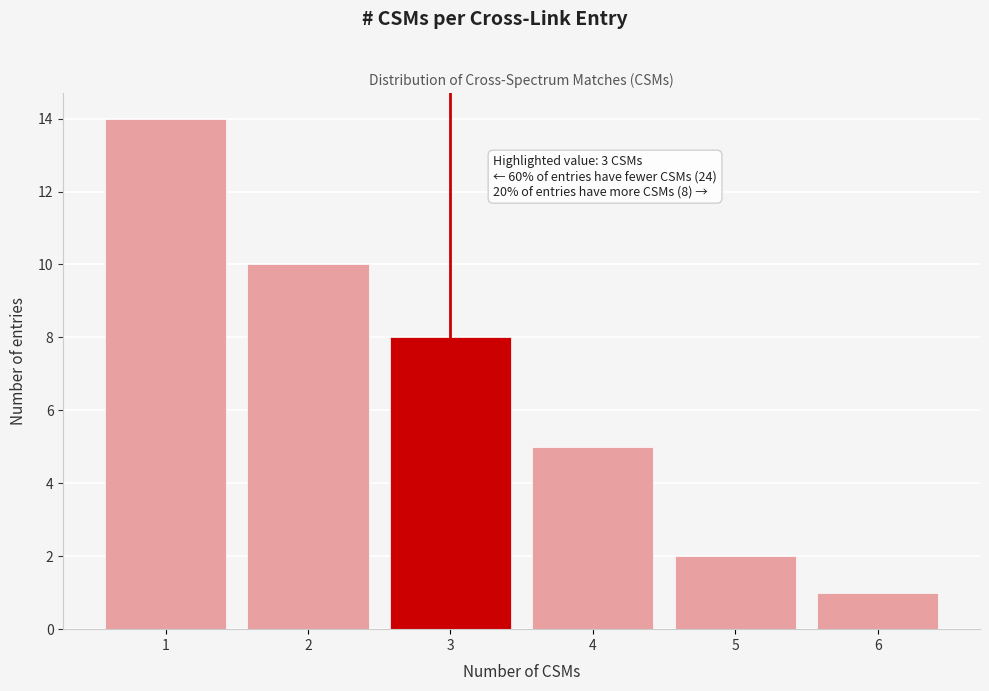

Over which range of the x-axis is the bar tallest?

0.5 to 1.5